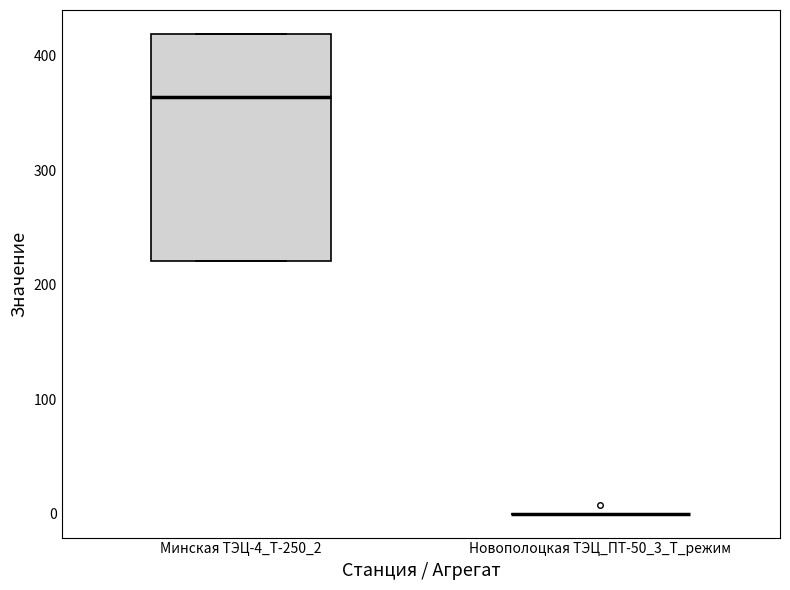

Reading left to right, transcribe this box plot: for each box, give where its median line is, the range the box spans, and where its two whiskers end, as read against the y-axis. The values are not printed on the chart, so give them approximately, as read against the axis.

Минская ТЭЦ-4_Т-250_2: median 360, box 220 to 420, whiskers 220 to 420
Новополоцкая ТЭЦ_ПТ-50_3_Т_режим: box collapsed to a line at 0, whiskers 0 to 0